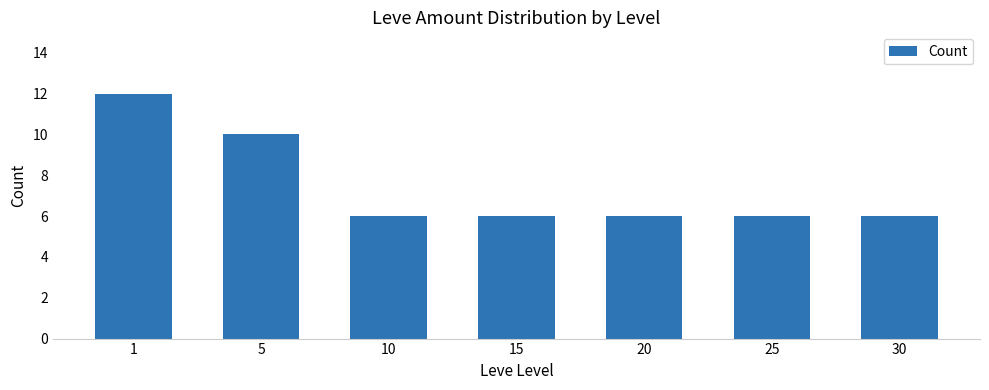

Reading left to right, what are all the values shown in this chart?

12	10	6	6	6	6	6